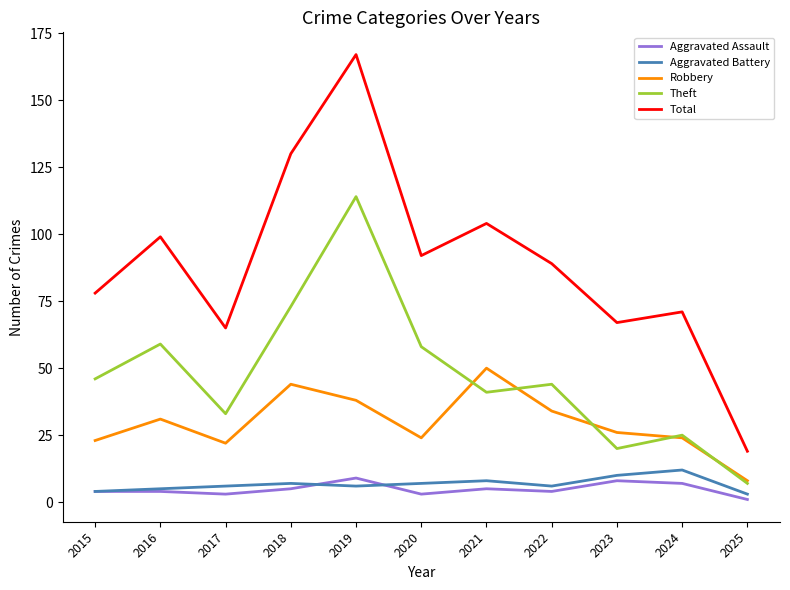

What is the smallest value displayed?

1